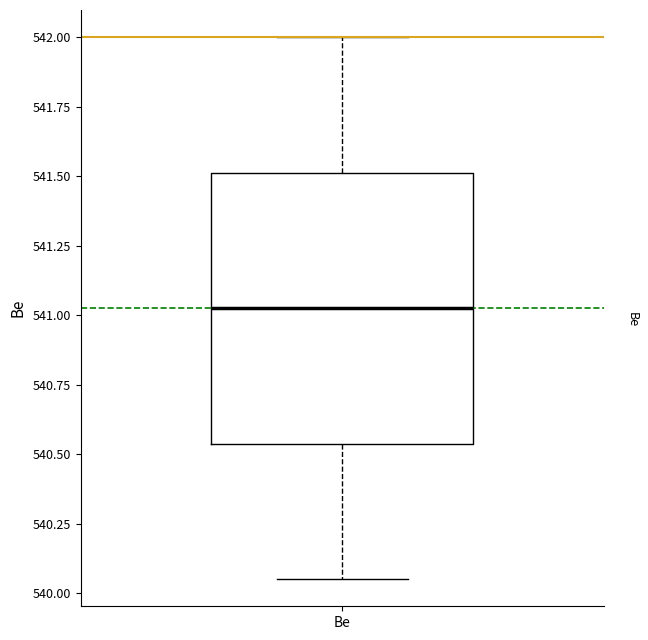

Read this box plot against the y-axis: the position of the median line, the range covered by the box, and the ends of both whiskers. The values are not printed on the chart, so give them approximately, as read against the axis.

median 541.05, box 540.55 to 541.50, whiskers 540.05 to 542.00